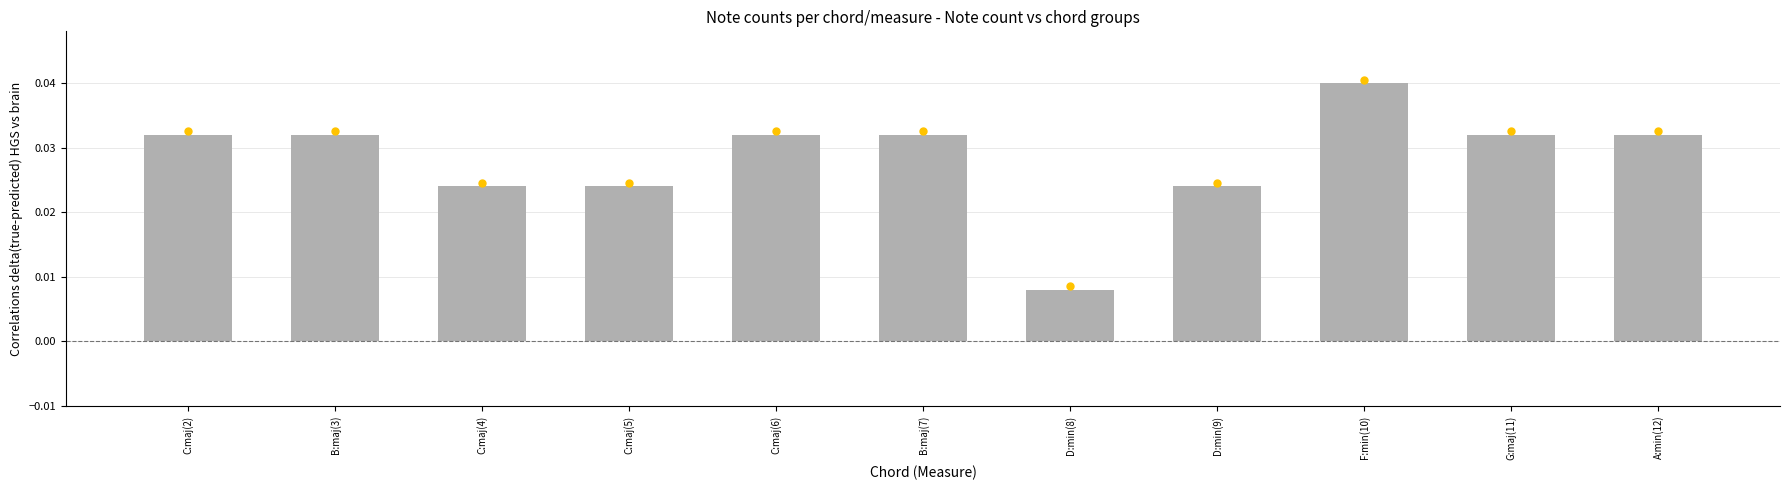

At which category does the chart reach its peak across all series?

F:min(10)